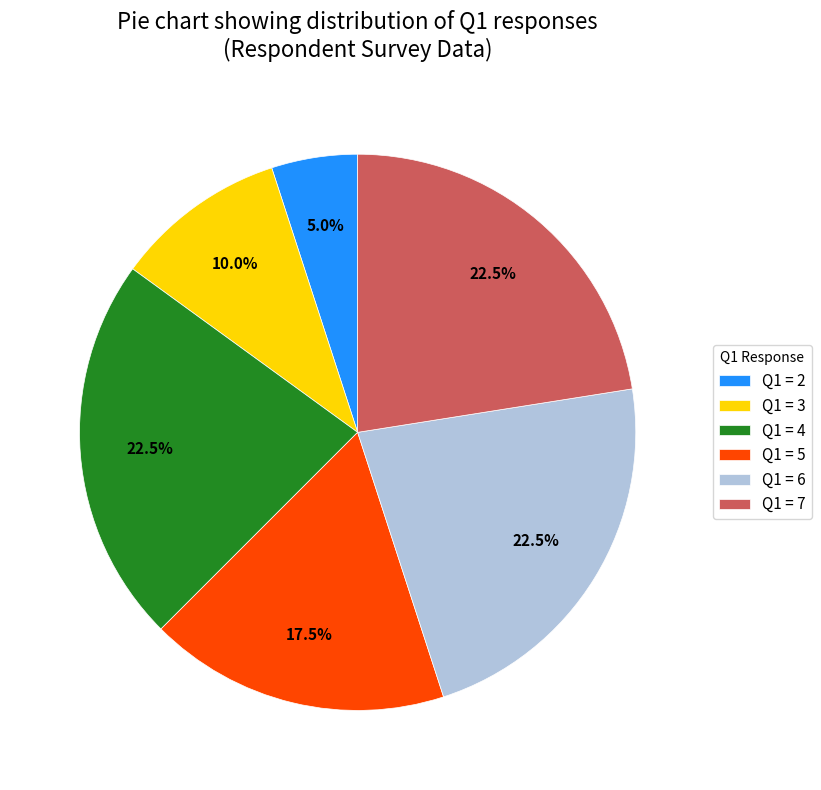

Combined, what portion of the pie is Q1 = 2 and Q1 = 4?

27.5%